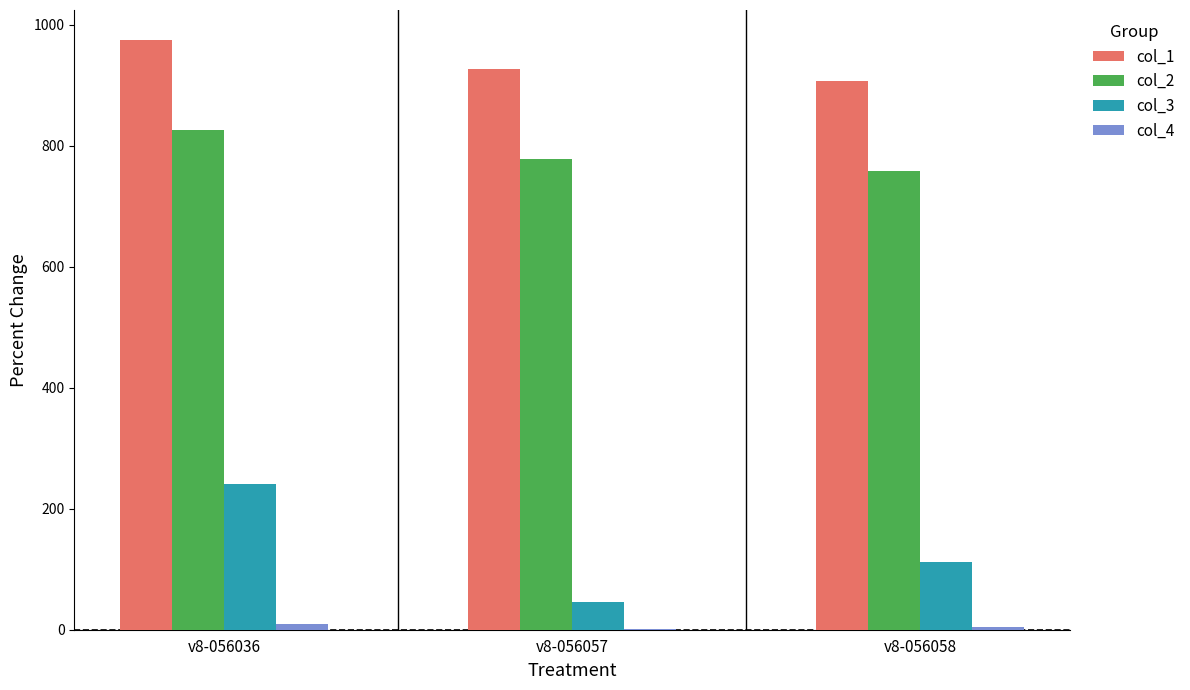

What is the spread (max minus min) of values at v8-056036?

966.6